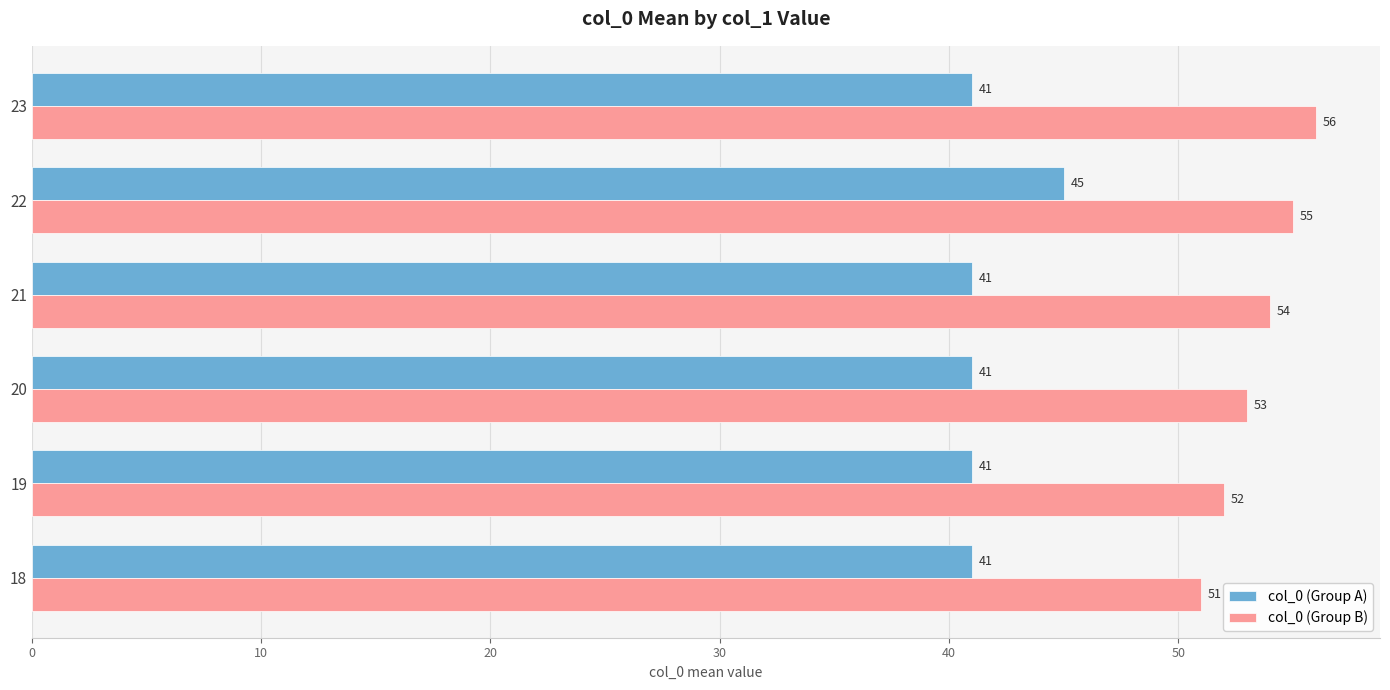

Rank the categories by col_0 (Group B) value from highest to lowest.

23, 22, 21, 20, 19, 18